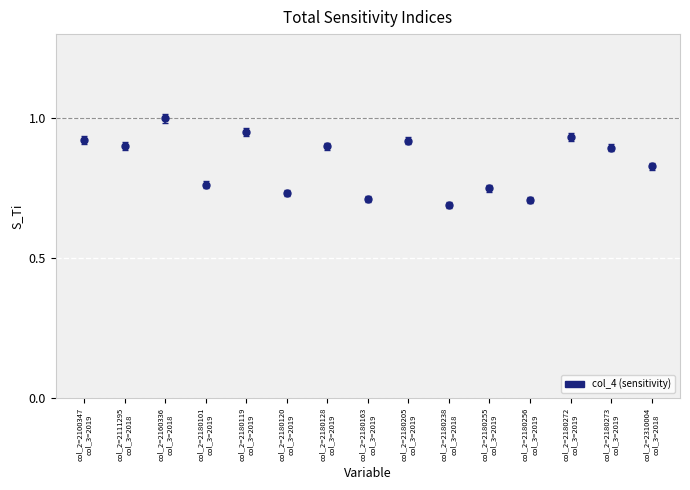

What is the difference between the maximum and minimum values?

0.3